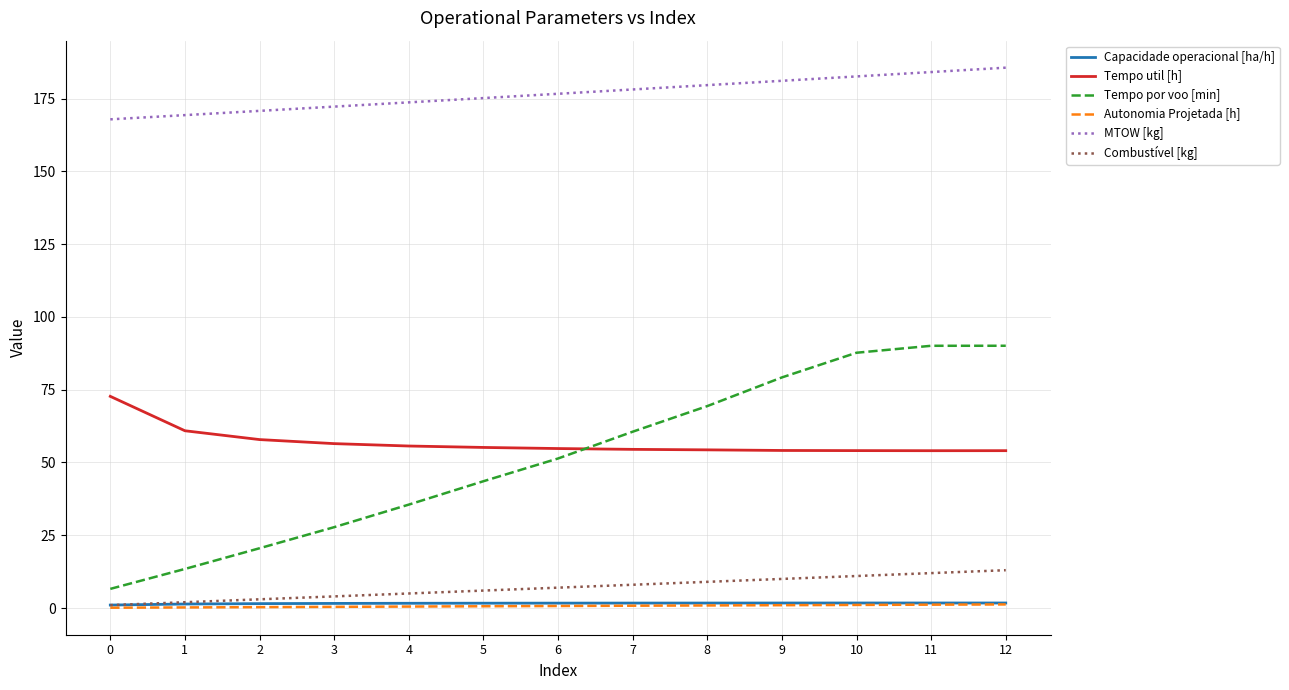

Is the value of Capacidade operacional [ha/h] at 10 greater than the value of Tempo por voo [min] at 9?

No